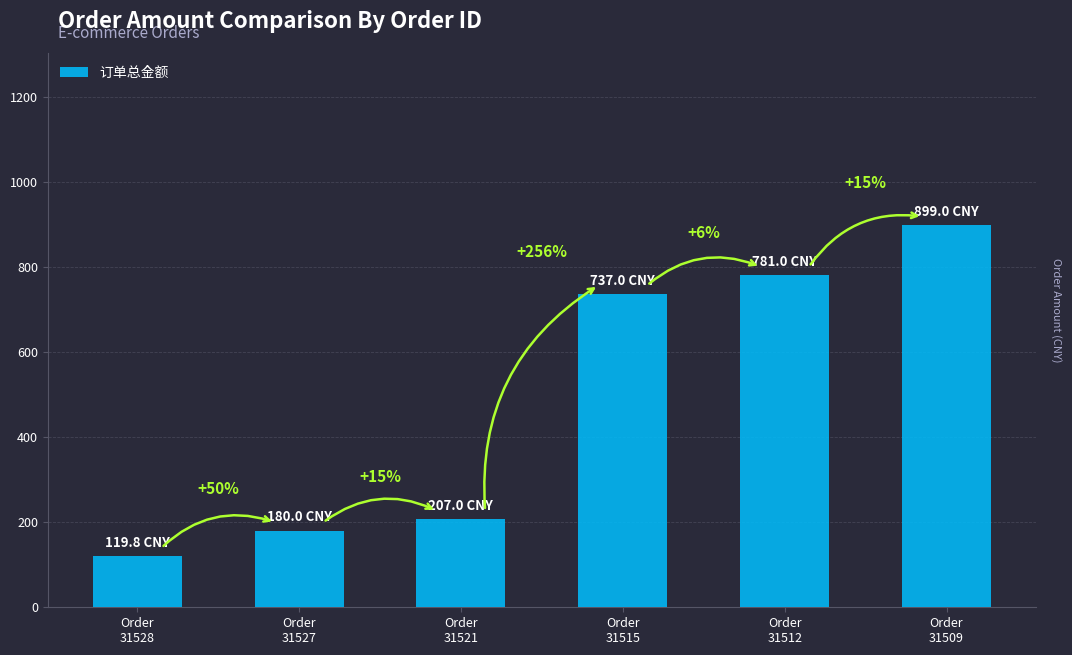

Where is the data nearest to the value 509?

Order
31515